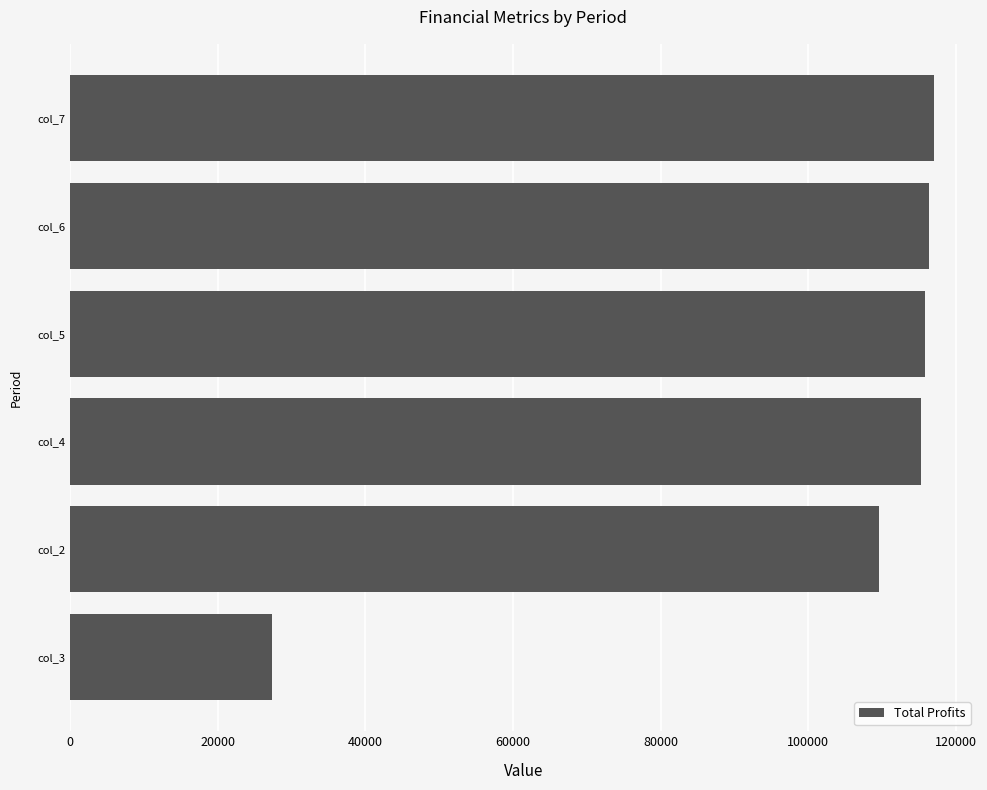

How many bars are there in total?

6